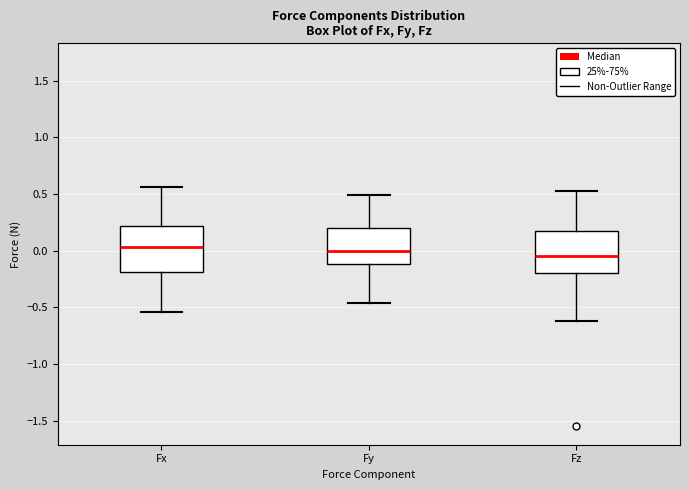

Reading left to right, read every box against the y-axis: the position of its median line, the range the box covers, and the ends of its whiskers. The values are not printed on the chart, so give them approximately, as read against the axis.

Fx: median 0.05, box -0.20 to 0.20, whiskers -0.55 to 0.55
Fy: median 0.00, box -0.10 to 0.20, whiskers -0.45 to 0.50
Fz: median -0.05, box -0.20 to 0.15, whiskers -0.60 to 0.55